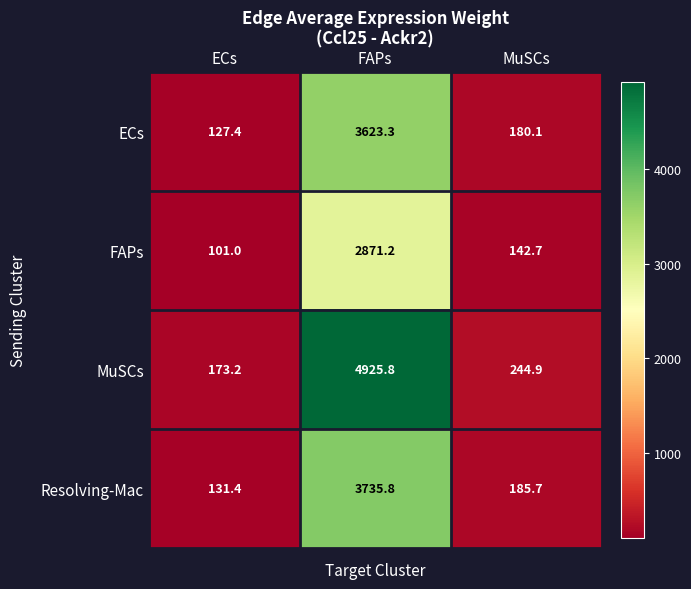

Reading right to left, list all the values displayed in this chart.

ECs: 180.1	3623.3	127.4
FAPs: 142.7	2871.2	101.0
MuSCs: 244.9	4925.8	173.2
Resolving-Mac: 185.7	3735.8	131.4